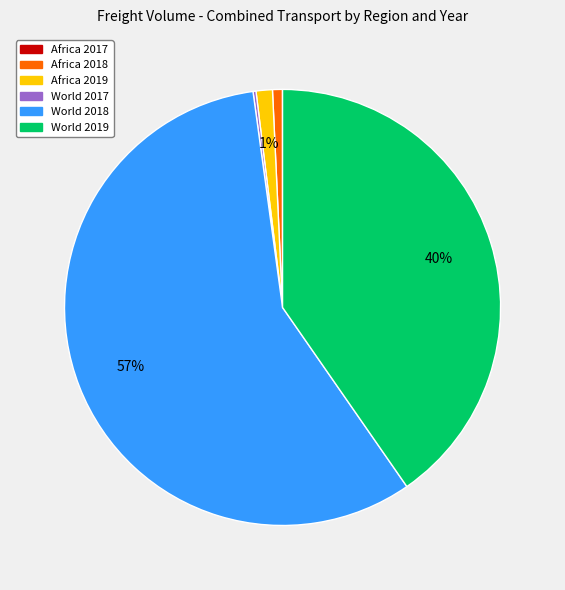

To the nearest percent, what is the average slice percentage?

17%